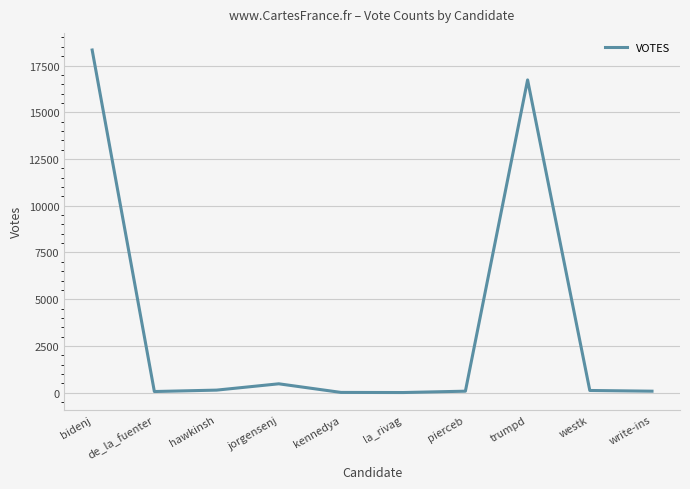

What is the difference between the maximum and minimum values?

18320